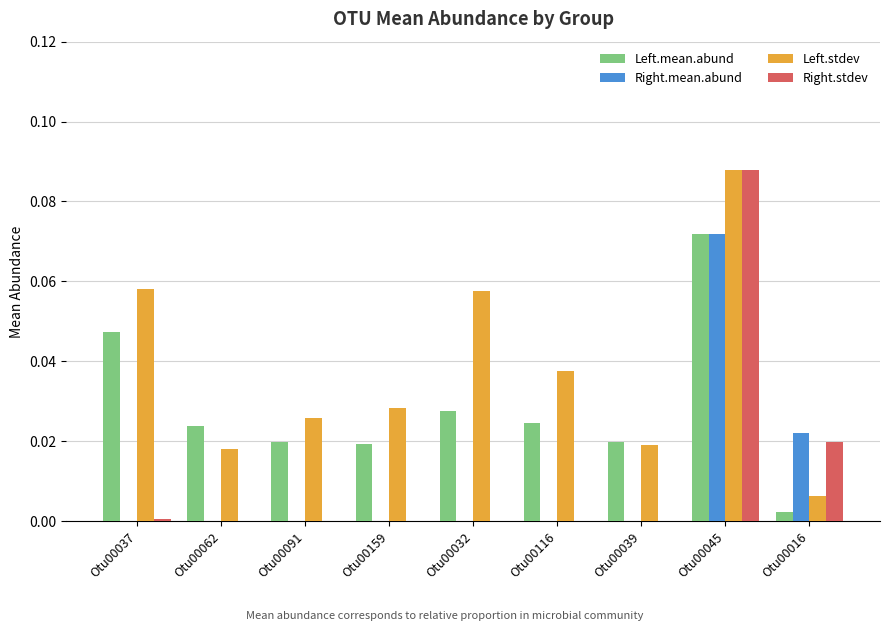

Is the value of Left.mean.abund at Otu00091 greater than the value of Right.mean.abund at Otu00016?

No